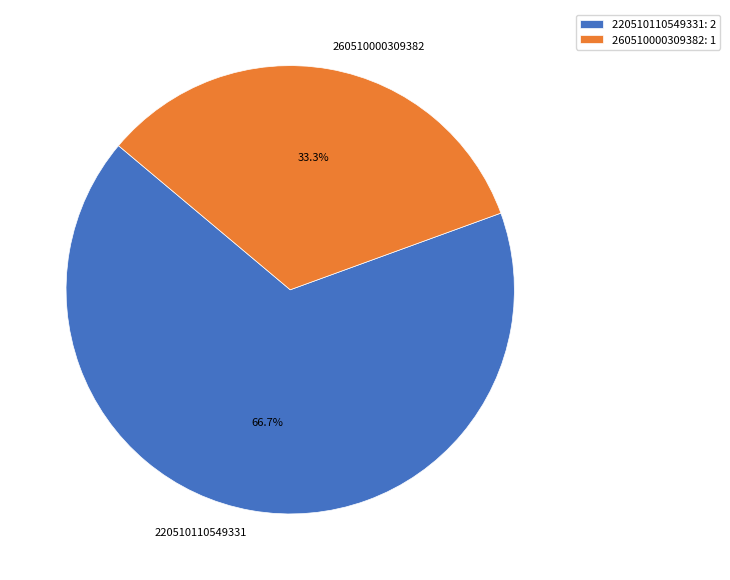

How many segments does this pie chart have?

2